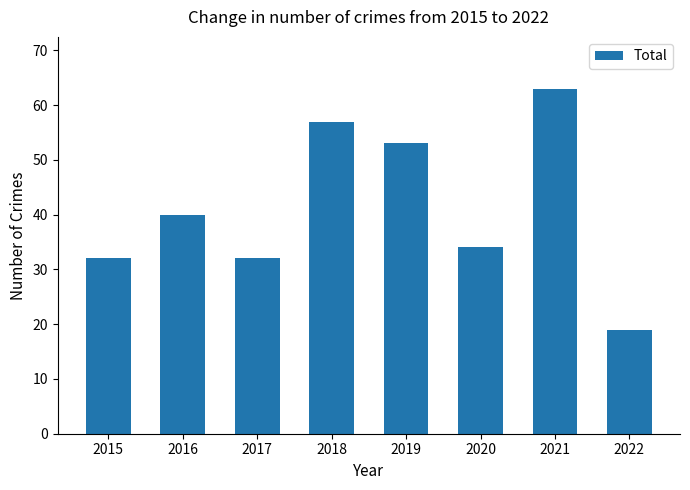

True or false: the data shows 32 at 2017.

True